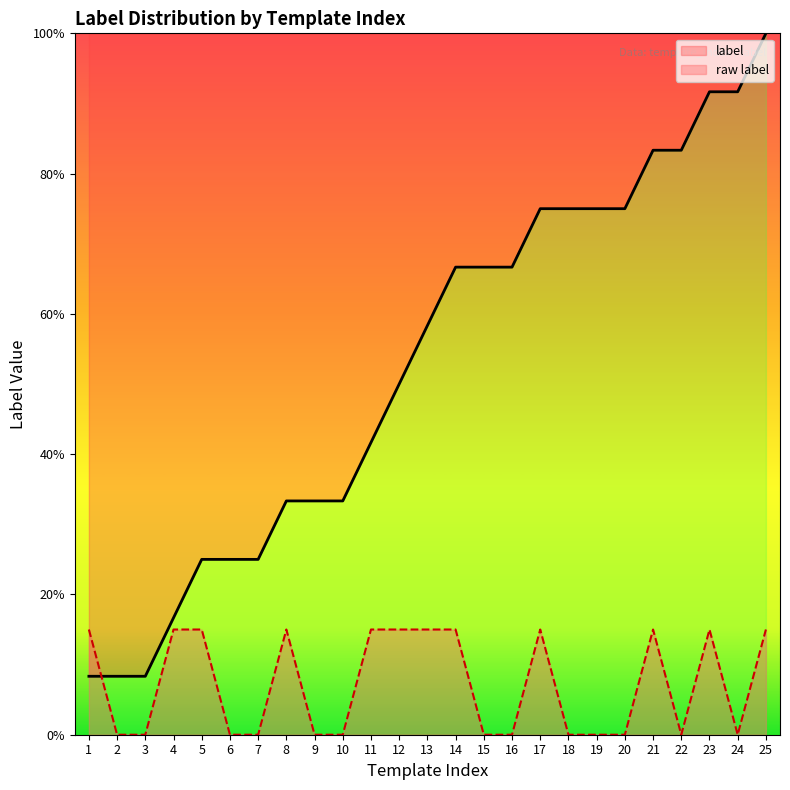

List the labels in order of value, smallest first.

2, 3, 6, 7, 9, 10, 15, 16, 18, 19, 20, 22, 24, 1, 4, 5, 8, 11, 12, 13, 14, 17, 21, 23, 25